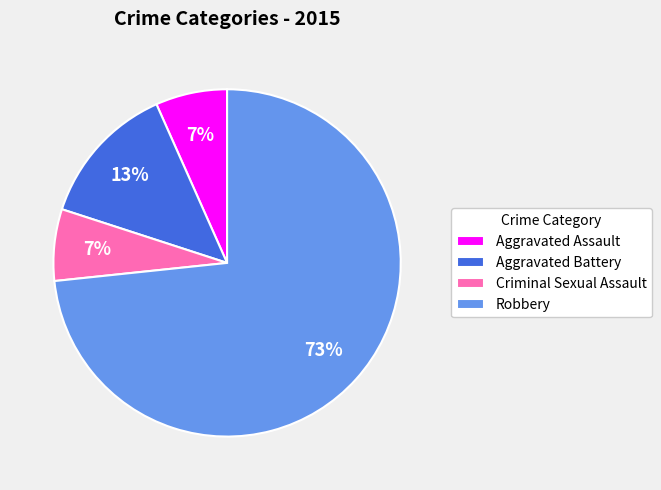

True or false: Aggravated Assault accounts for 1% of the total.

False